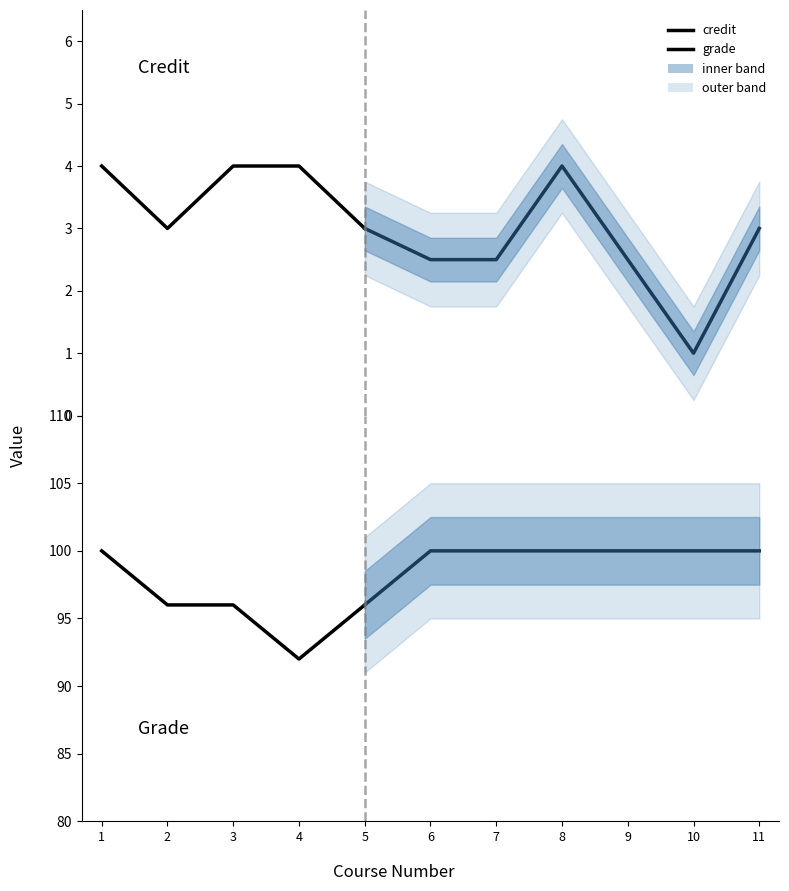

Reading right to left, extract all data points from this chart.

credit: 5=3	4=4	3=4	2=3	1=4
grade: 5=96	4=92	3=96	2=96	1=100